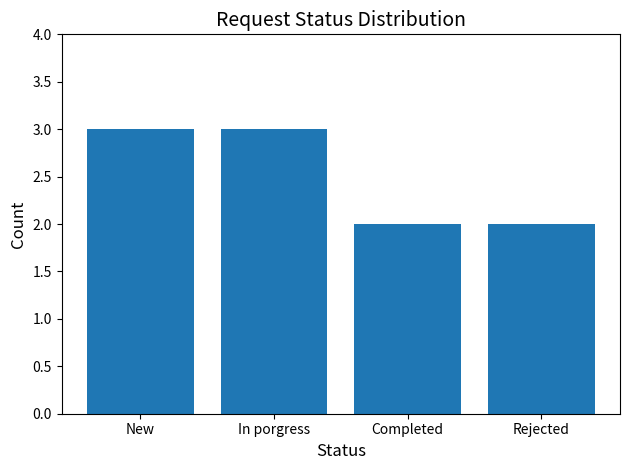

The value at Completed is 3. True or false?

False